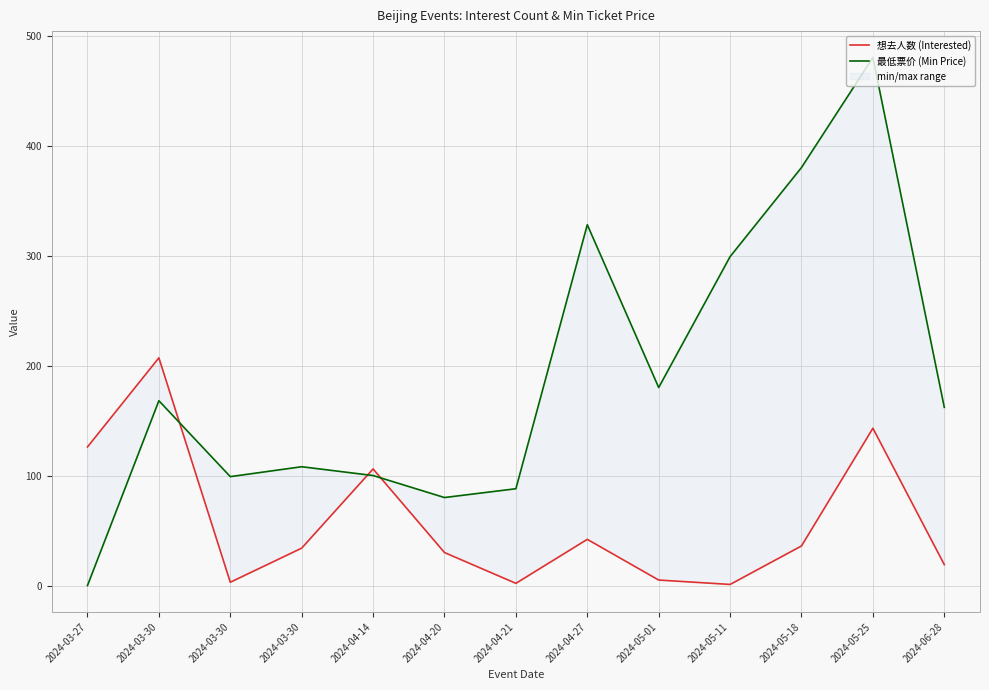

Which series has the largest total across all categories?

最低票价 (Min Price)